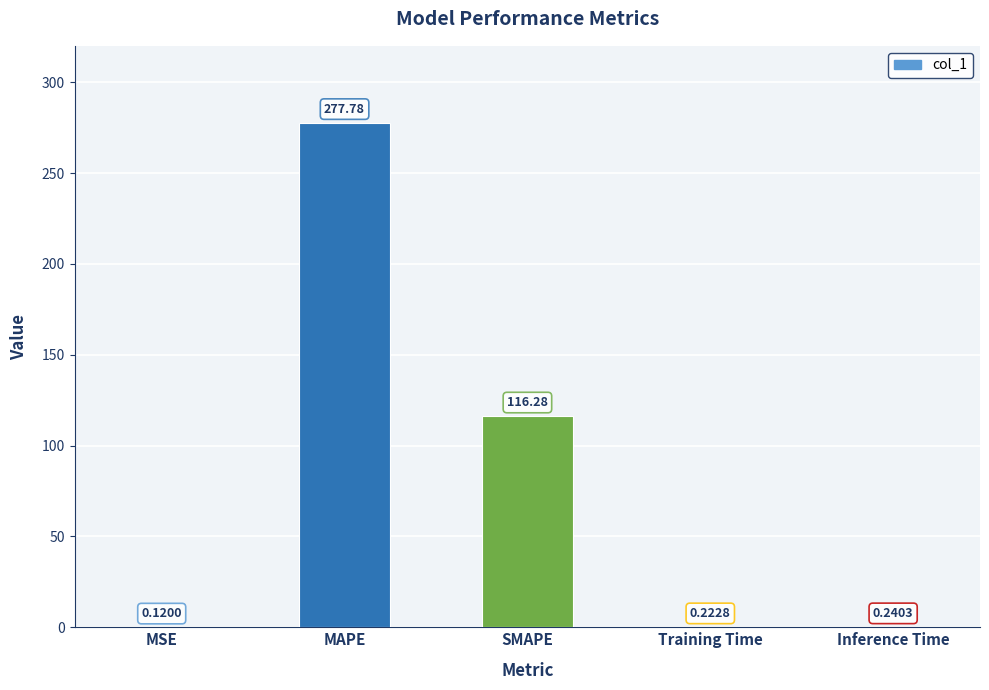

At which category does the chart reach its peak across all series?

MAPE